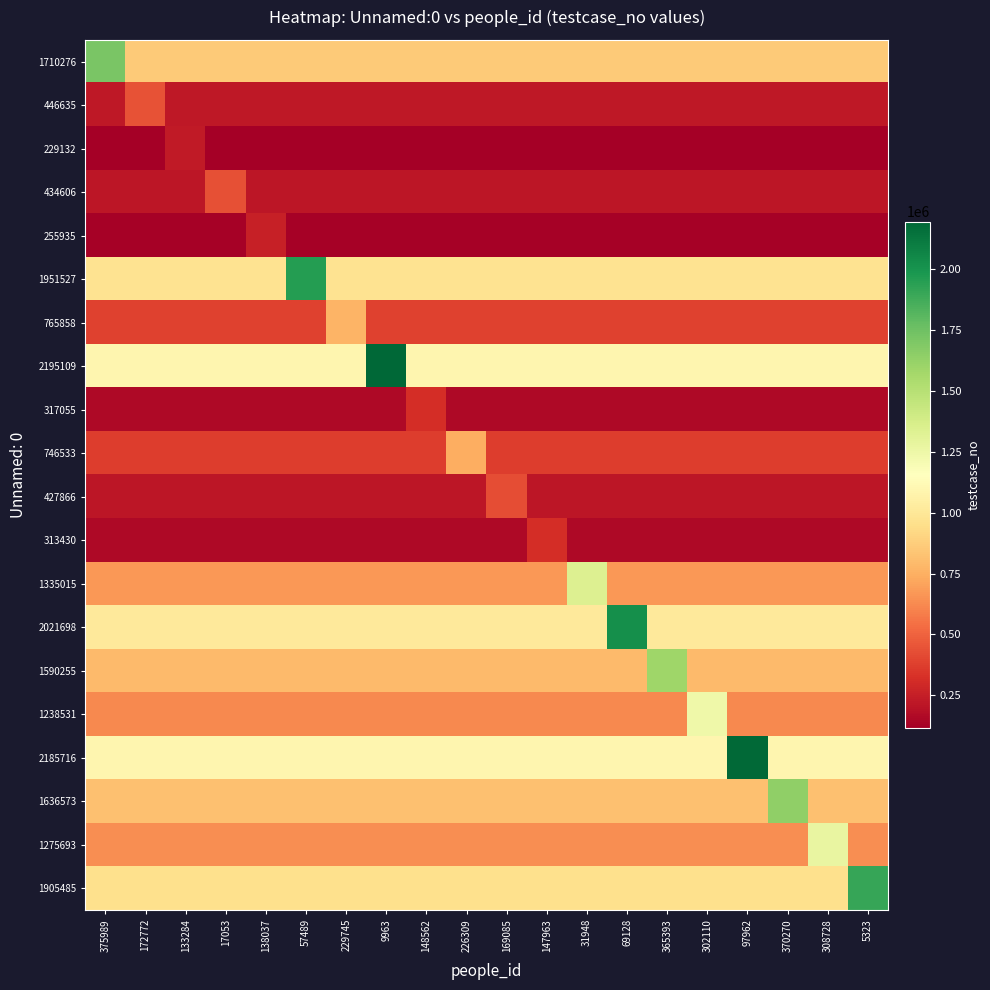

Reading left to right, extract all data points from this chart.

1710276: 375989=1710277.0	172772=855138.5	133284=855138.5	17053=855138.5	138037=855138.5	57489=855138.5	229745=855138.5	9963=855138.5	148562=855138.5	226309=855138.5	169085=855138.5	147963=855138.5	31948=855138.5	69128=855138.5	365393=855138.5	302110=855138.5	97962=855138.5	370270=855138.5	308728=855138.5	5323=855138.5
446635: 375989=223318.0	172772=446636.0	133284=223318.0	17053=223318.0	138037=223318.0	57489=223318.0	229745=223318.0	9963=223318.0	148562=223318.0	226309=223318.0	169085=223318.0	147963=223318.0	31948=223318.0	69128=223318.0	365393=223318.0	302110=223318.0	97962=223318.0	370270=223318.0	308728=223318.0	5323=223318.0
229132: 375989=114566.5	172772=114566.5	133284=229133.0	17053=114566.5	138037=114566.5	57489=114566.5	229745=114566.5	9963=114566.5	148562=114566.5	226309=114566.5	169085=114566.5	147963=114566.5	31948=114566.5	69128=114566.5	365393=114566.5	302110=114566.5	97962=114566.5	370270=114566.5	308728=114566.5	5323=114566.5
434606: 375989=217303.5	172772=217303.5	133284=217303.5	17053=434607.0	138037=217303.5	57489=217303.5	229745=217303.5	9963=217303.5	148562=217303.5	226309=217303.5	169085=217303.5	147963=217303.5	31948=217303.5	69128=217303.5	365393=217303.5	302110=217303.5	97962=217303.5	370270=217303.5	308728=217303.5	5323=217303.5
255935: 375989=127968.0	172772=127968.0	133284=127968.0	17053=127968.0	138037=255936.0	57489=127968.0	229745=127968.0	9963=127968.0	148562=127968.0	226309=127968.0	169085=127968.0	147963=127968.0	31948=127968.0	69128=127968.0	365393=127968.0	302110=127968.0	97962=127968.0	370270=127968.0	308728=127968.0	5323=127968.0
1951527: 375989=975764.0	172772=975764.0	133284=975764.0	17053=975764.0	138037=975764.0	57489=1951528.0	229745=975764.0	9963=975764.0	148562=975764.0	226309=975764.0	169085=975764.0	147963=975764.0	31948=975764.0	69128=975764.0	365393=975764.0	302110=975764.0	97962=975764.0	370270=975764.0	308728=975764.0	5323=975764.0
765858: 375989=382929.5	172772=382929.5	133284=382929.5	17053=382929.5	138037=382929.5	57489=382929.5	229745=765859.0	9963=382929.5	148562=382929.5	226309=382929.5	169085=382929.5	147963=382929.5	31948=382929.5	69128=382929.5	365393=382929.5	302110=382929.5	97962=382929.5	370270=382929.5	308728=382929.5	5323=382929.5
2195109: 375989=1097555.0	172772=1097555.0	133284=1097555.0	17053=1097555.0	138037=1097555.0	57489=1097555.0	229745=1097555.0	9963=2195110.0	148562=1097555.0	226309=1097555.0	169085=1097555.0	147963=1097555.0	31948=1097555.0	69128=1097555.0	365393=1097555.0	302110=1097555.0	97962=1097555.0	370270=1097555.0	308728=1097555.0	5323=1097555.0
317055: 375989=158528.0	172772=158528.0	133284=158528.0	17053=158528.0	138037=158528.0	57489=158528.0	229745=158528.0	9963=158528.0	148562=317056.0	226309=158528.0	169085=158528.0	147963=158528.0	31948=158528.0	69128=158528.0	365393=158528.0	302110=158528.0	97962=158528.0	370270=158528.0	308728=158528.0	5323=158528.0
746533: 375989=373267.0	172772=373267.0	133284=373267.0	17053=373267.0	138037=373267.0	57489=373267.0	229745=373267.0	9963=373267.0	148562=373267.0	226309=746534.0	169085=373267.0	147963=373267.0	31948=373267.0	69128=373267.0	365393=373267.0	302110=373267.0	97962=373267.0	370270=373267.0	308728=373267.0	5323=373267.0
427866: 375989=213933.5	172772=213933.5	133284=213933.5	17053=213933.5	138037=213933.5	57489=213933.5	229745=213933.5	9963=213933.5	148562=213933.5	226309=213933.5	169085=427867.0	147963=213933.5	31948=213933.5	69128=213933.5	365393=213933.5	302110=213933.5	97962=213933.5	370270=213933.5	308728=213933.5	5323=213933.5
313430: 375989=156715.5	172772=156715.5	133284=156715.5	17053=156715.5	138037=156715.5	57489=156715.5	229745=156715.5	9963=156715.5	148562=156715.5	226309=156715.5	169085=156715.5	147963=313431.0	31948=156715.5	69128=156715.5	365393=156715.5	302110=156715.5	97962=156715.5	370270=156715.5	308728=156715.5	5323=156715.5
1335015: 375989=667508.0	172772=667508.0	133284=667508.0	17053=667508.0	138037=667508.0	57489=667508.0	229745=667508.0	9963=667508.0	148562=667508.0	226309=667508.0	169085=667508.0	147963=667508.0	31948=1335016.0	69128=667508.0	365393=667508.0	302110=667508.0	97962=667508.0	370270=667508.0	308728=667508.0	5323=667508.0
2021698: 375989=1010849.5	172772=1010849.5	133284=1010849.5	17053=1010849.5	138037=1010849.5	57489=1010849.5	229745=1010849.5	9963=1010849.5	148562=1010849.5	226309=1010849.5	169085=1010849.5	147963=1010849.5	31948=1010849.5	69128=2021699.0	365393=1010849.5	302110=1010849.5	97962=1010849.5	370270=1010849.5	308728=1010849.5	5323=1010849.5
1590255: 375989=795128.0	172772=795128.0	133284=795128.0	17053=795128.0	138037=795128.0	57489=795128.0	229745=795128.0	9963=795128.0	148562=795128.0	226309=795128.0	169085=795128.0	147963=795128.0	31948=795128.0	69128=795128.0	365393=1590256.0	302110=795128.0	97962=795128.0	370270=795128.0	308728=795128.0	5323=795128.0
1238531: 375989=619266.0	172772=619266.0	133284=619266.0	17053=619266.0	138037=619266.0	57489=619266.0	229745=619266.0	9963=619266.0	148562=619266.0	226309=619266.0	169085=619266.0	147963=619266.0	31948=619266.0	69128=619266.0	365393=619266.0	302110=1238532.0	97962=619266.0	370270=619266.0	308728=619266.0	5323=619266.0
2185716: 375989=1092858.5	172772=1092858.5	133284=1092858.5	17053=1092858.5	138037=1092858.5	57489=1092858.5	229745=1092858.5	9963=1092858.5	148562=1092858.5	226309=1092858.5	169085=1092858.5	147963=1092858.5	31948=1092858.5	69128=1092858.5	365393=1092858.5	302110=1092858.5	97962=2185717.0	370270=1092858.5	308728=1092858.5	5323=1092858.5
1636573: 375989=818287.0	172772=818287.0	133284=818287.0	17053=818287.0	138037=818287.0	57489=818287.0	229745=818287.0	9963=818287.0	148562=818287.0	226309=818287.0	169085=818287.0	147963=818287.0	31948=818287.0	69128=818287.0	365393=818287.0	302110=818287.0	97962=818287.0	370270=1636574.0	308728=818287.0	5323=818287.0
1275693: 375989=637847.0	172772=637847.0	133284=637847.0	17053=637847.0	138037=637847.0	57489=637847.0	229745=637847.0	9963=637847.0	148562=637847.0	226309=637847.0	169085=637847.0	147963=637847.0	31948=637847.0	69128=637847.0	365393=637847.0	302110=637847.0	97962=637847.0	370270=637847.0	308728=1275694.0	5323=637847.0
1905485: 375989=952743.0	172772=952743.0	133284=952743.0	17053=952743.0	138037=952743.0	57489=952743.0	229745=952743.0	9963=952743.0	148562=952743.0	226309=952743.0	169085=952743.0	147963=952743.0	31948=952743.0	69128=952743.0	365393=952743.0	302110=952743.0	97962=952743.0	370270=952743.0	308728=952743.0	5323=1905486.0